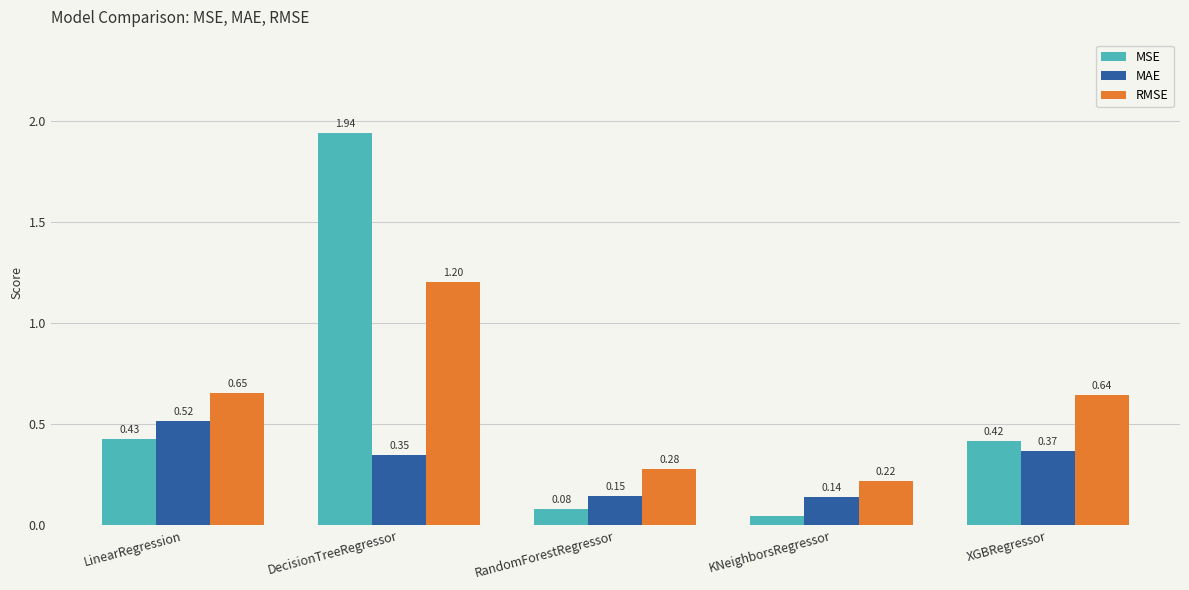

What is the sum of all RMSE values?

3.0